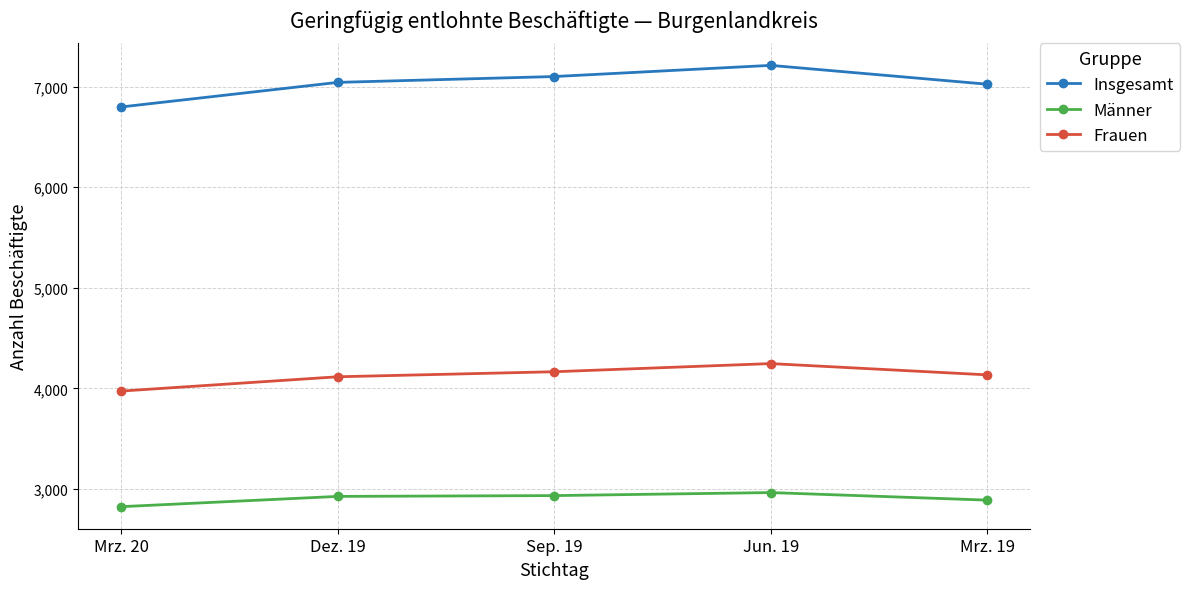

What is the difference between the maximum and minimum values in the Frauen series?

273